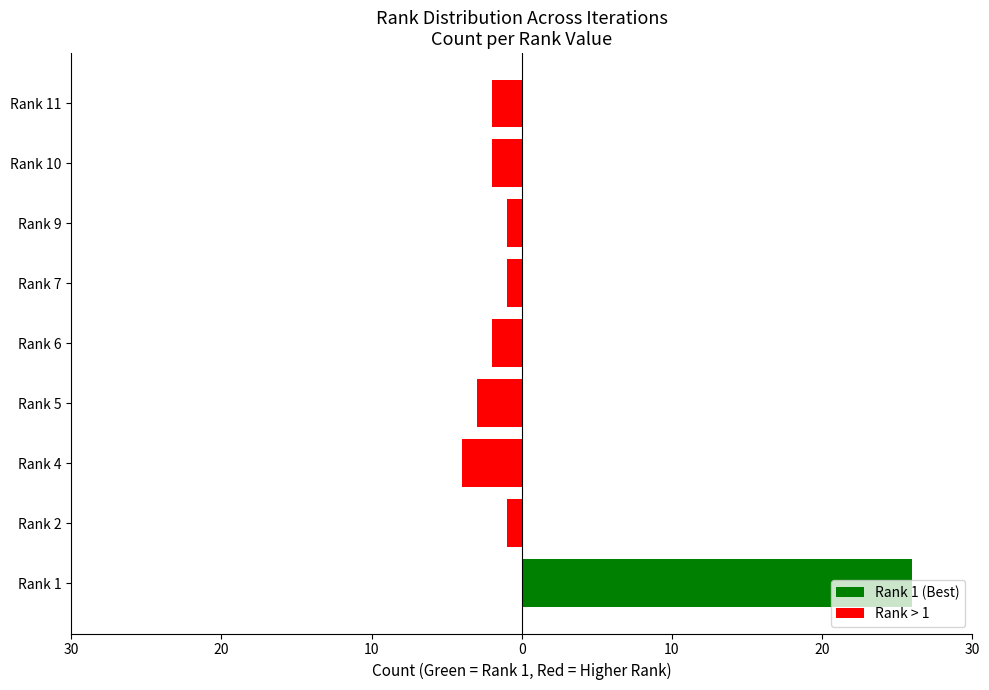

Are the bars horizontal?

Yes